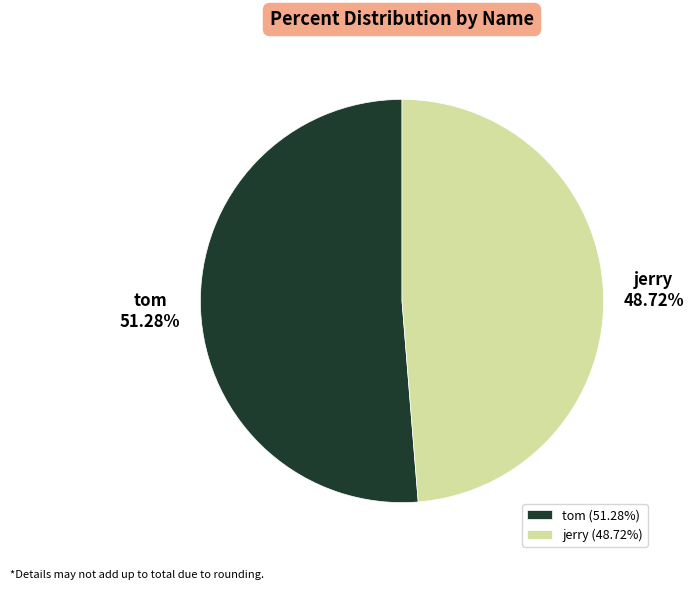

How many segments does this pie chart have?

2